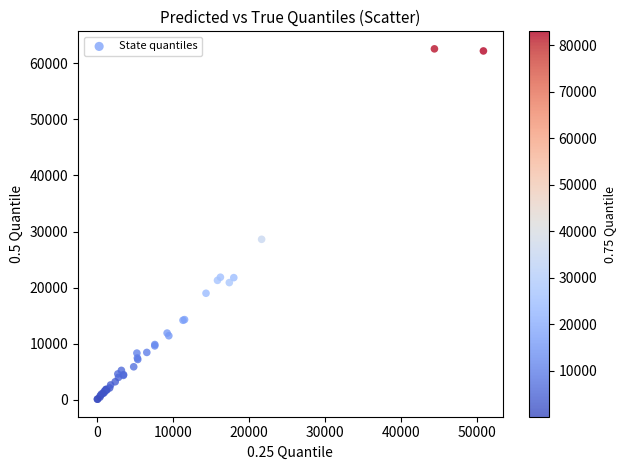

What Y value in the scatter plot is closest to 31339?

28613